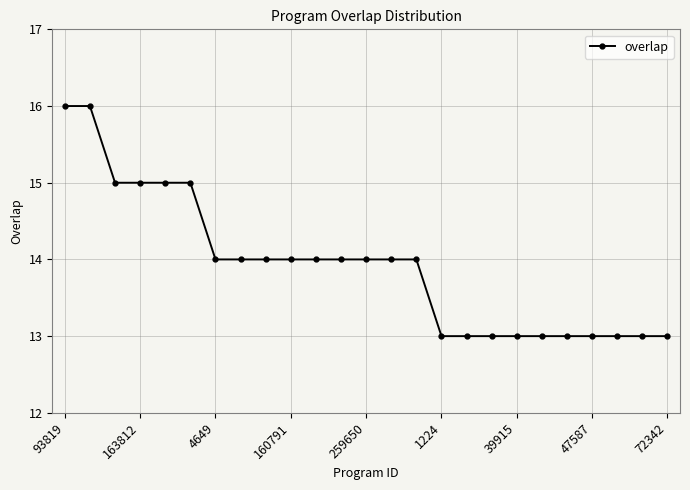

What is the maximum value shown in the chart?

16